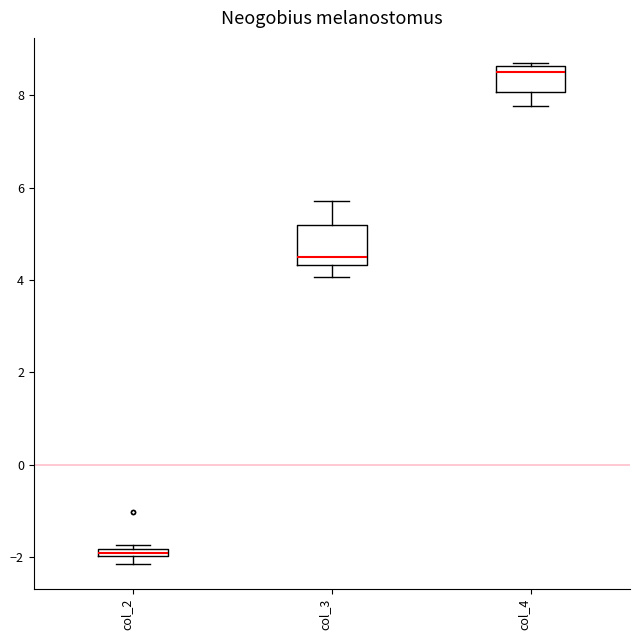

Which box is the tallest, from its lower edge to its upper edge?

col_3